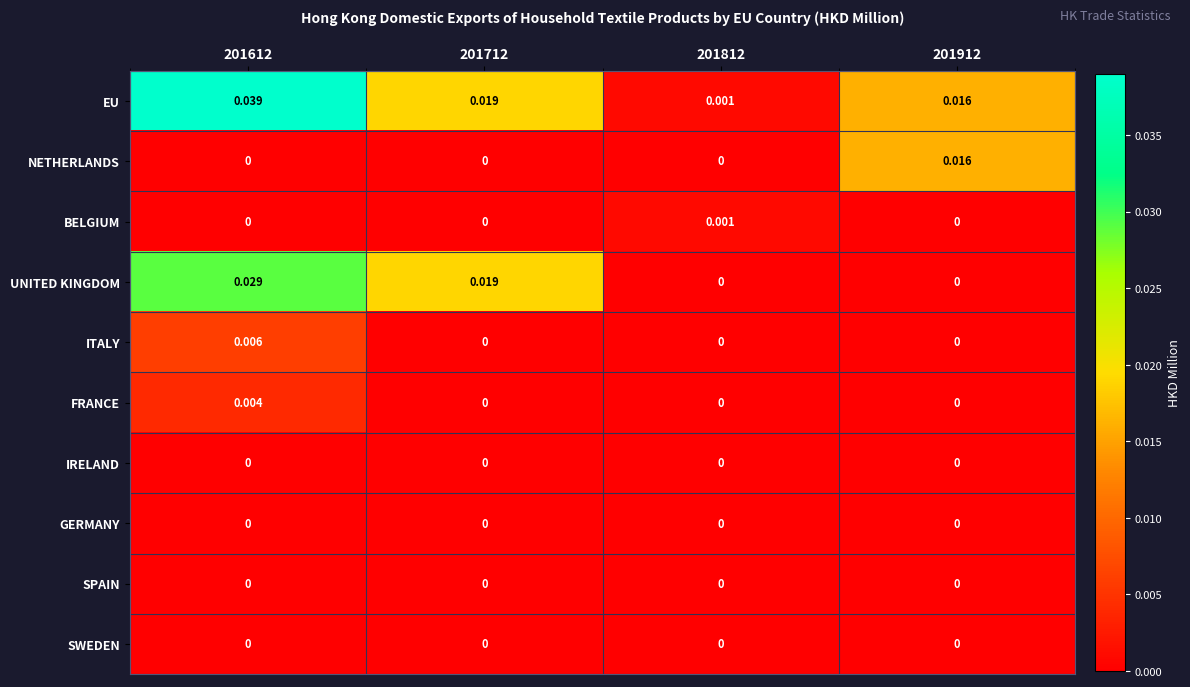

Which series has the largest total across all categories?

EU